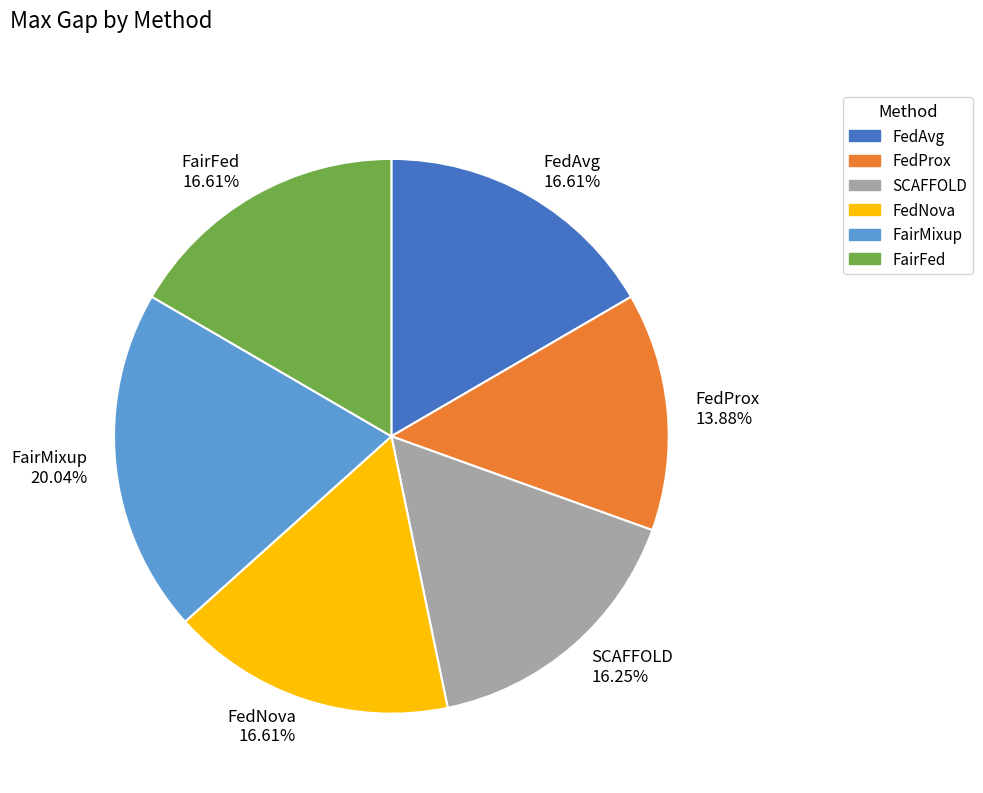

How many slices are in this pie chart?

6